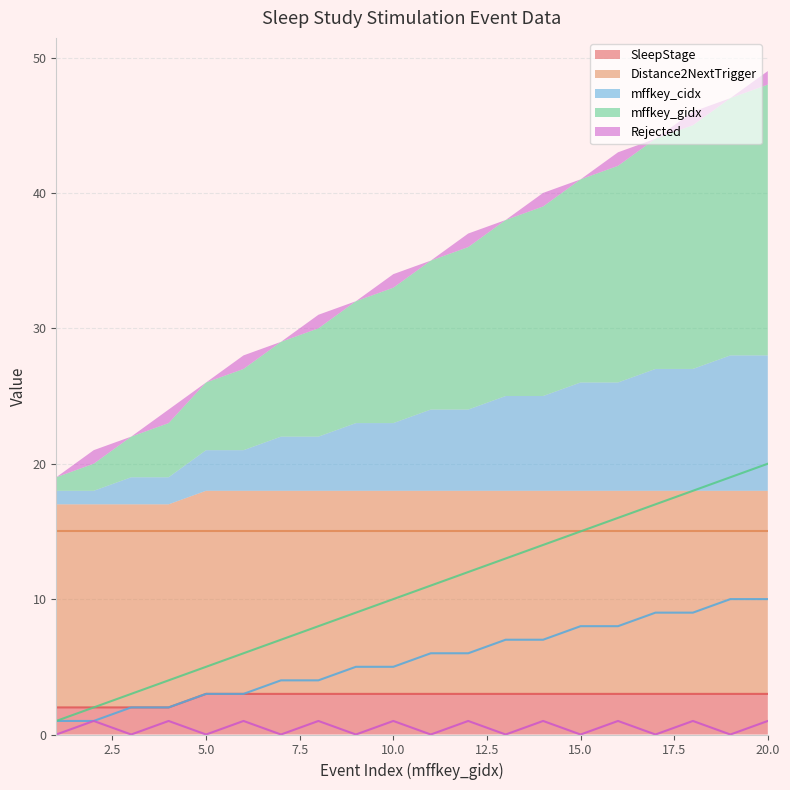

Between 8 and 17, which series saw the biggest shift?

mffkey_gidx